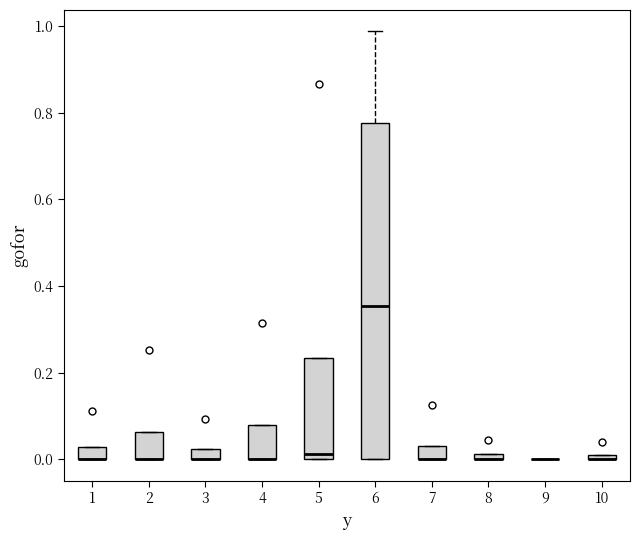

Where is the lower edge of the box at x = 2 on the y-axis? The values are not printed on the chart, so give them approximately, as read against the axis.

0.00